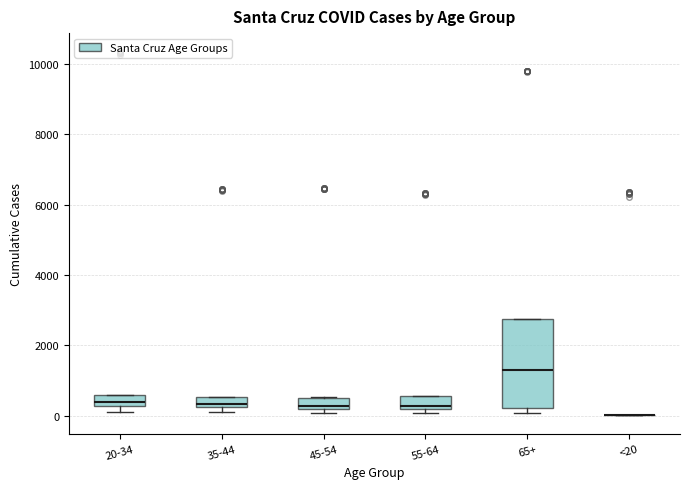

Reading left to right, read every box against the y-axis: the position of its median line, the range the box covers, and the ends of its whiskers. The values are not printed on the chart, so give them approximately, as read against the axis.

20-34: median 400, box 200 to 600, whiskers 200 (below the box's lower edge) to 600
35-44: median 400, box 200 to 600, whiskers 0 to 600
45-54: median 200 (just above the box's lower edge), box 200 to 600, whiskers 0 to 600
55-64: median 200 (just above the box's lower edge), box 200 to 600, whiskers 0 to 600
65+: median 1200, box 200 to 2800, whiskers 0 to 2800
<20: box collapsed to a line at 0, whiskers 0 to 0